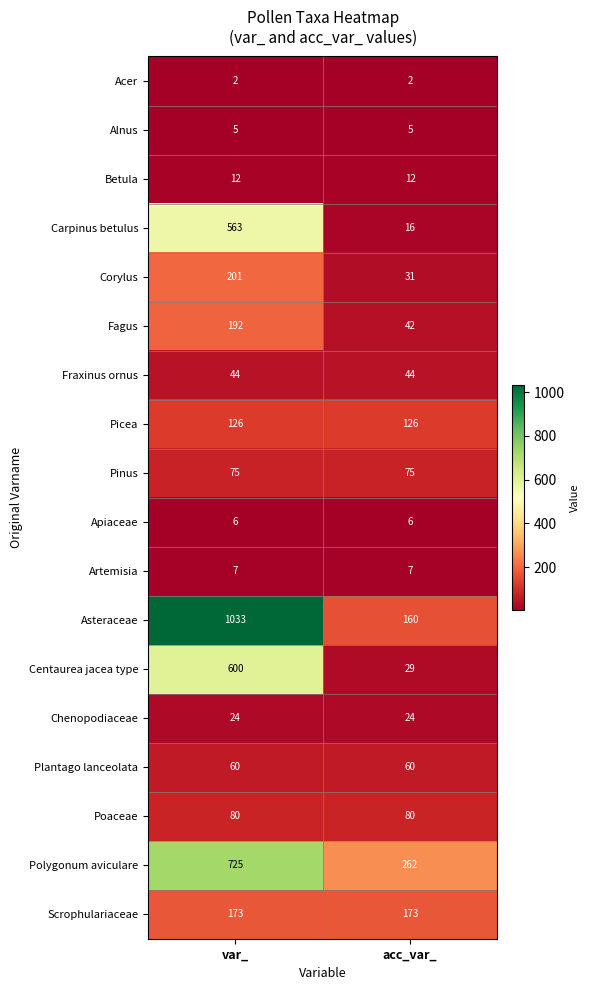

Which series has the largest total across all categories?

Asteraceae